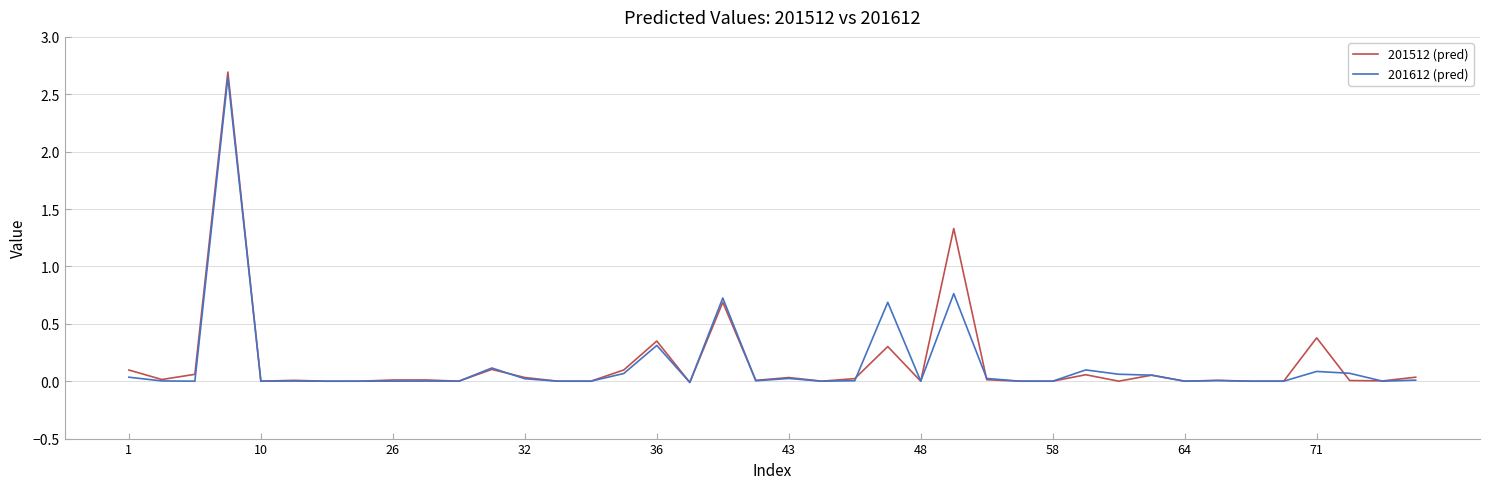

Rank the series by their maximum value, from lowest to highest.

201612 (pred), 201512 (pred)